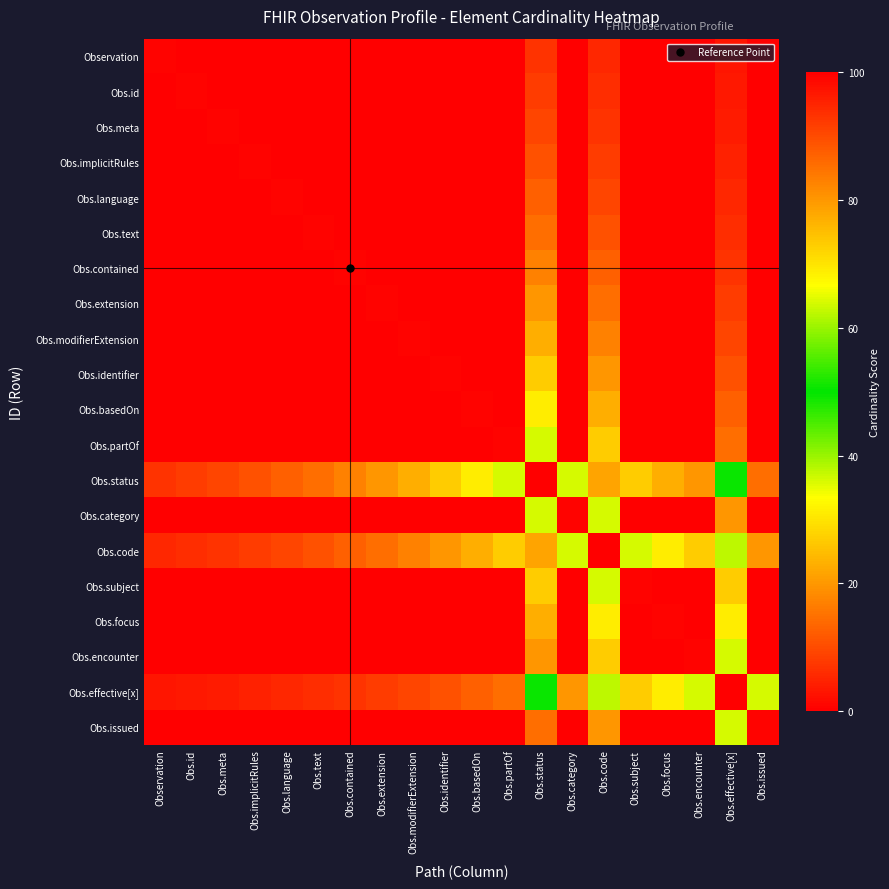

Which series has the widest spread of values?

Obs.effective[x]